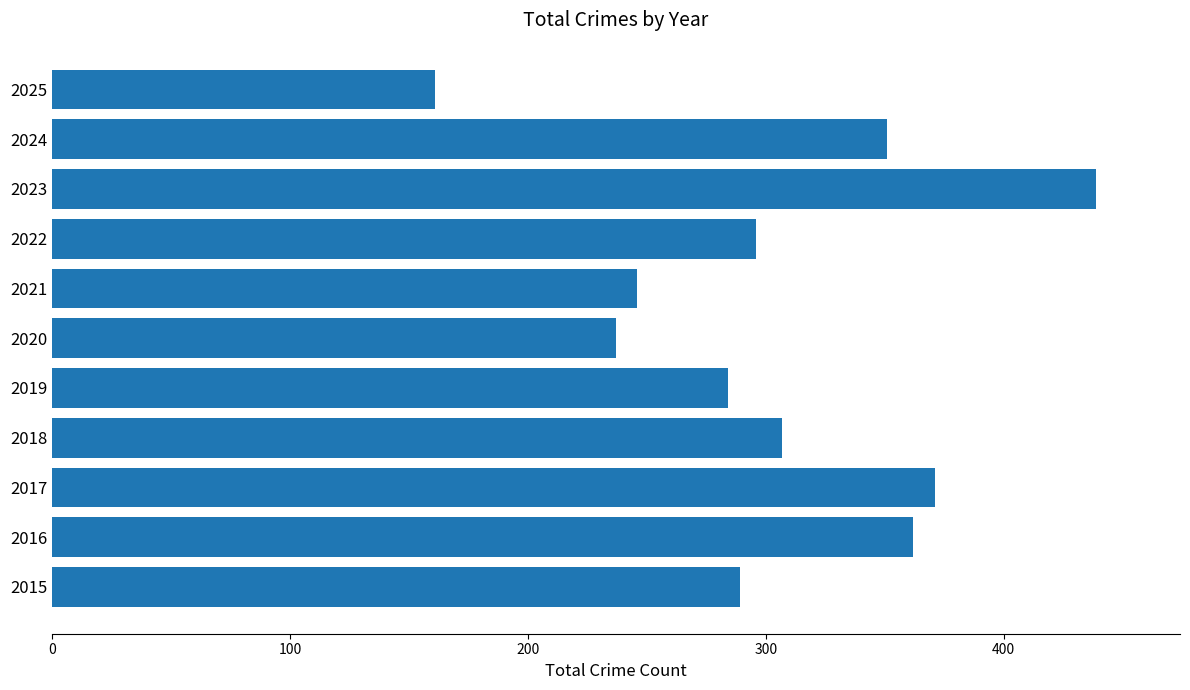

What is the difference between the second highest and minimum values?

210